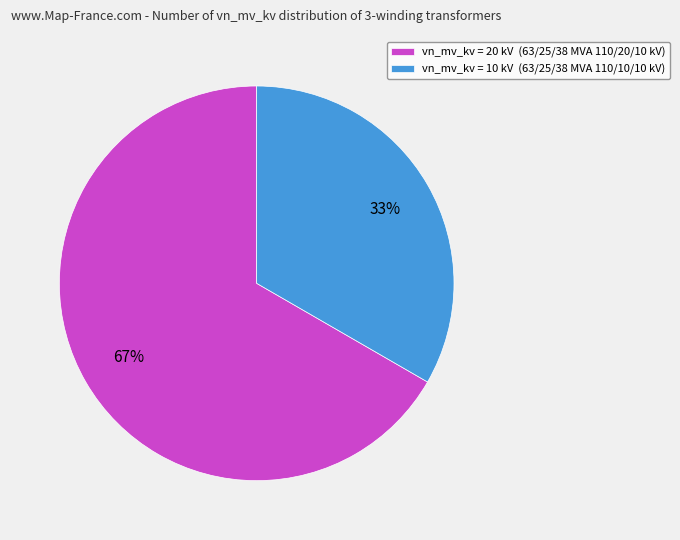

Does any single category account for the majority?

Yes